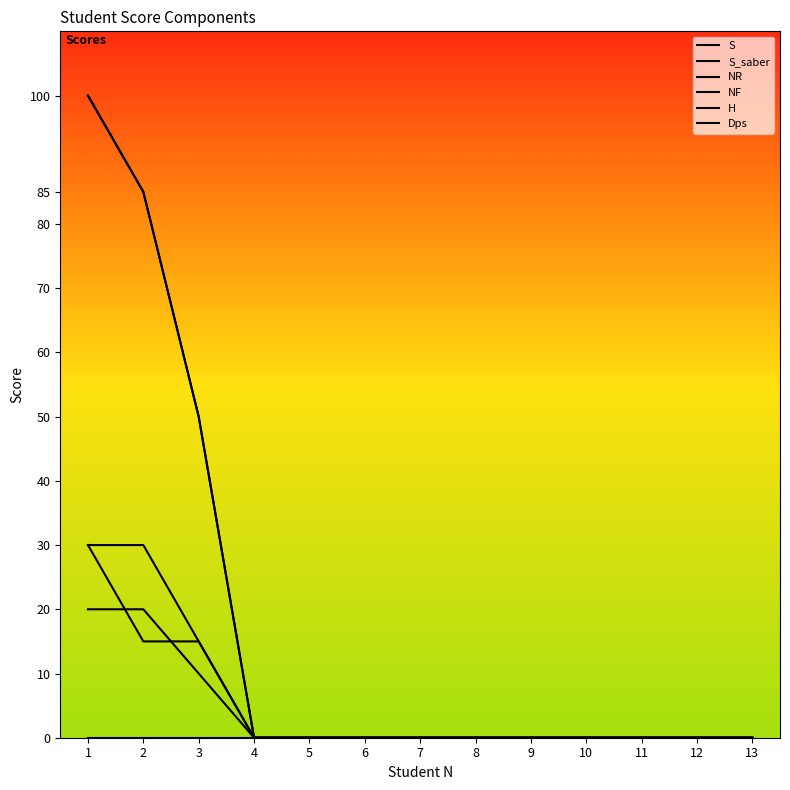

Reading left to right, list all the values displayed in this chart.

S: 1=20	2=20	3=10	4=0	5=0	6=0	7=0	8=0	9=0	10=0	11=0	12=0	13=0
S_saber: 1=30	2=15	3=15	4=0	5=0	6=0	7=0	8=0	9=0	10=0	11=0	12=0	13=0
NR: 1=100	2=85	3=50	4=0	5=0	6=0	7=0	8=0	9=0	10=0	11=0	12=0	13=0
NF: 1=100	2=85	3=50	4=0	5=0	6=0	7=0	8=0	9=0	10=0	11=0	12=0	13=0
H: 1=30	2=30	3=15	4=0	5=0	6=0	7=0	8=0	9=0	10=0	11=0	12=0	13=0
Dps: 1=0	2=0	3=0	4=0	5=0	6=0	7=0	8=0	9=0	10=0	11=0	12=0	13=0